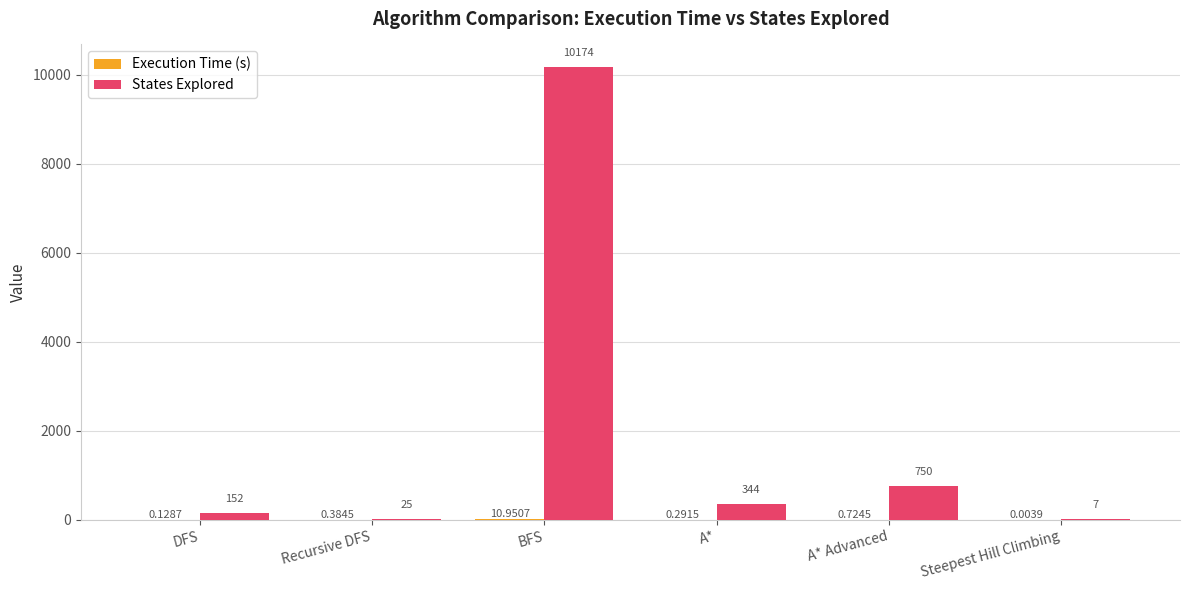

Which series changed the most between Recursive DFS and Steepest Hill Climbing?

States Explored